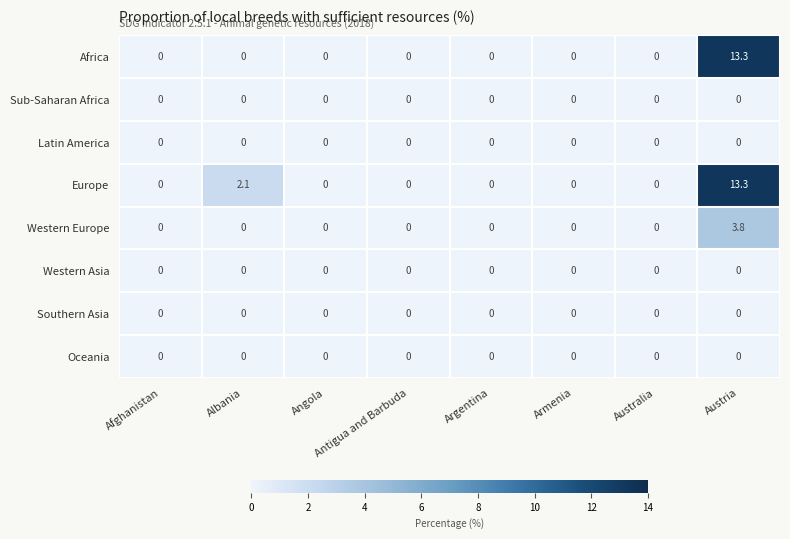

At which label does Africa reach its peak?

Austria